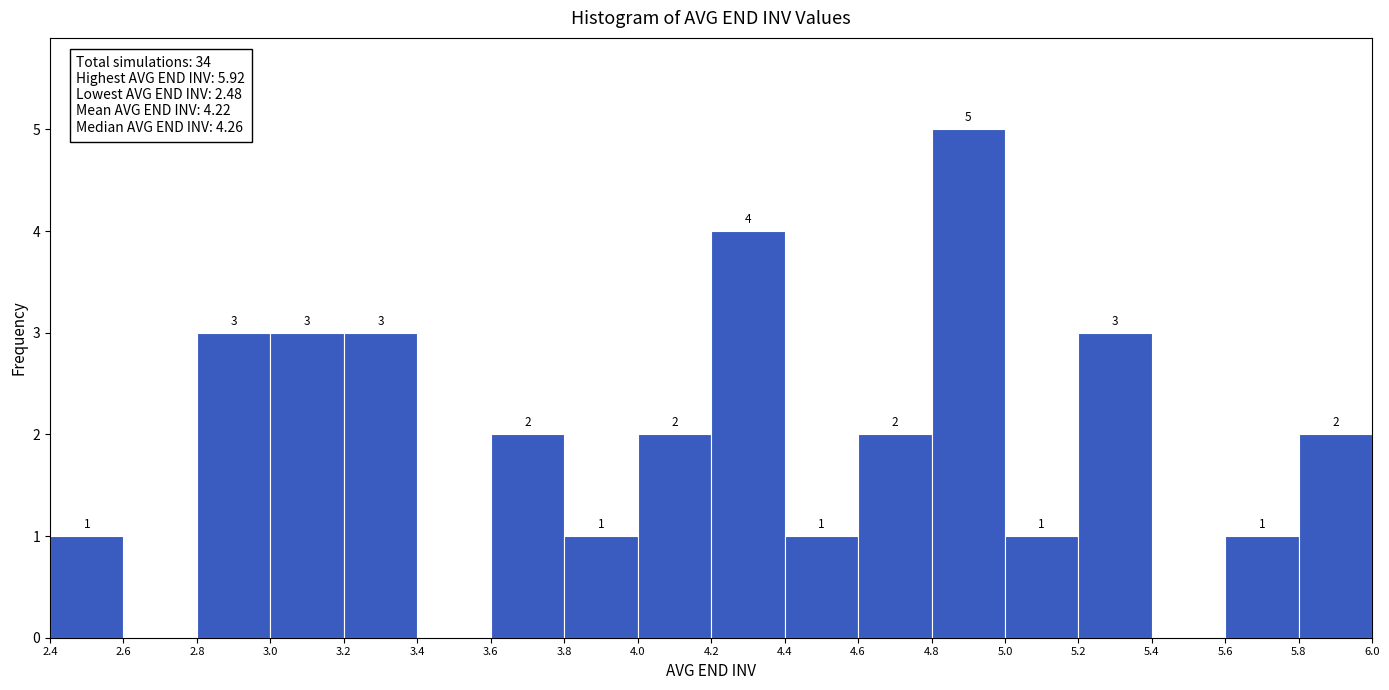

Over which range of the x-axis is the bar tallest?

4.8 to 5.0